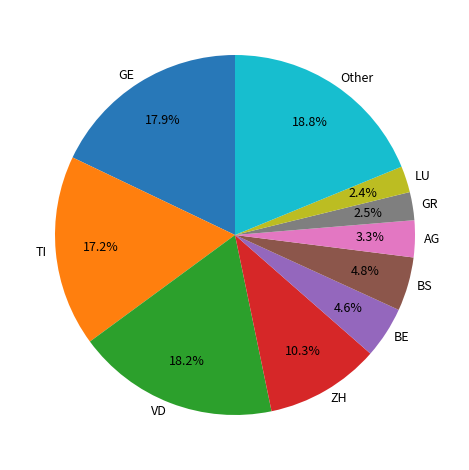

Is there a majority slice in this chart?

No